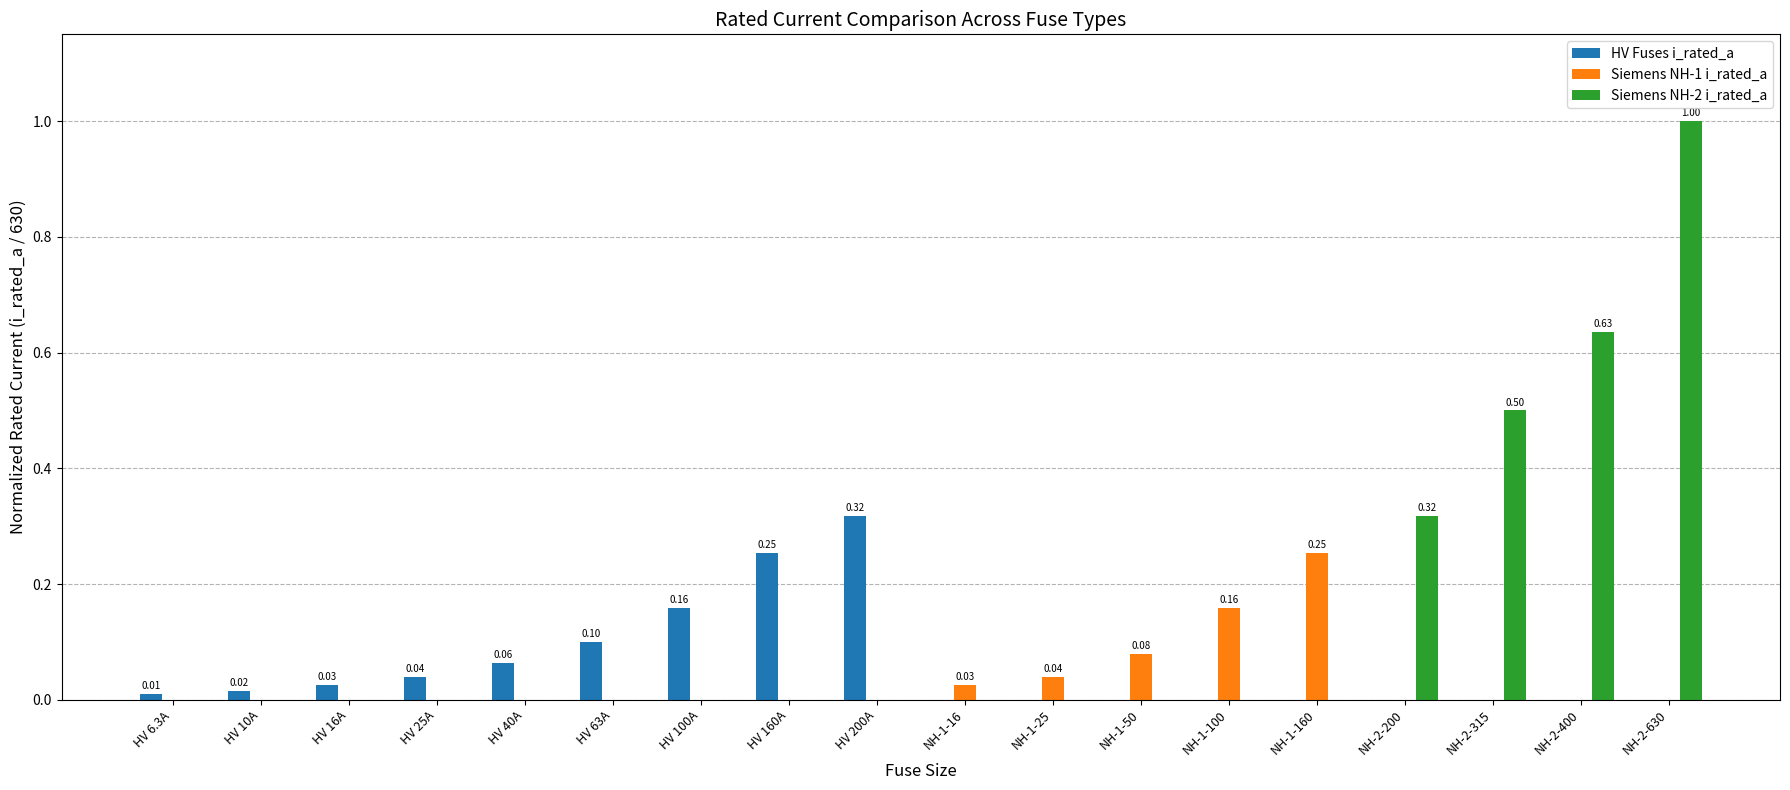

Which series changed the most between HV 6.3A and HV 100A?

HV Fuses i_rated_a